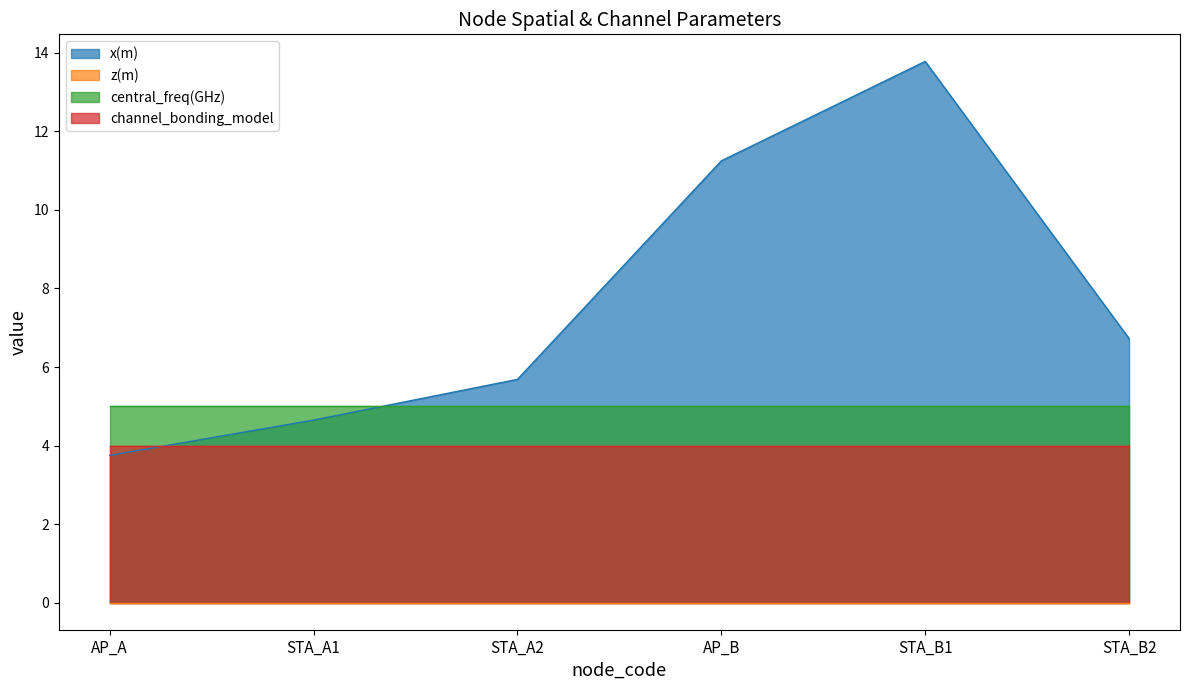

What is the label of the 6th point from the left?

STA_B2